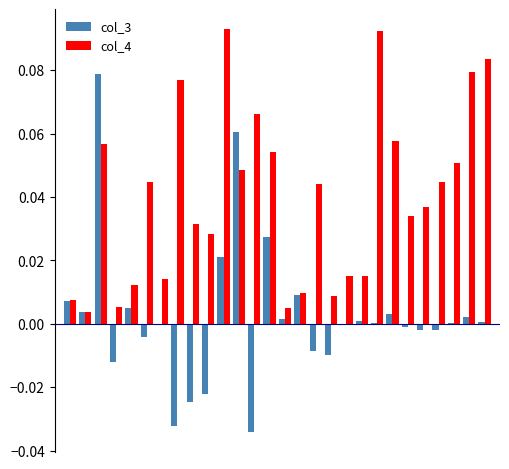

Which series has the largest total across all categories?

col_4